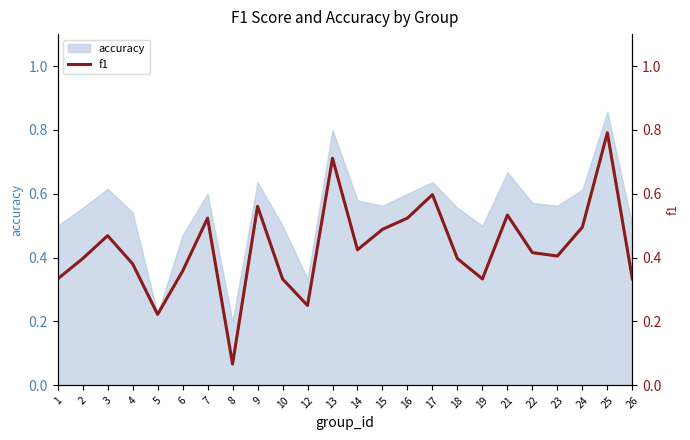

True or false: there are more than 2 points higher than both neighbors.

True